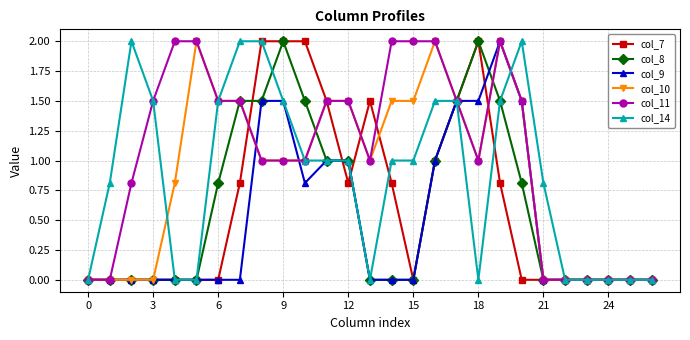

Is this an area chart (filled region under the line)?

No